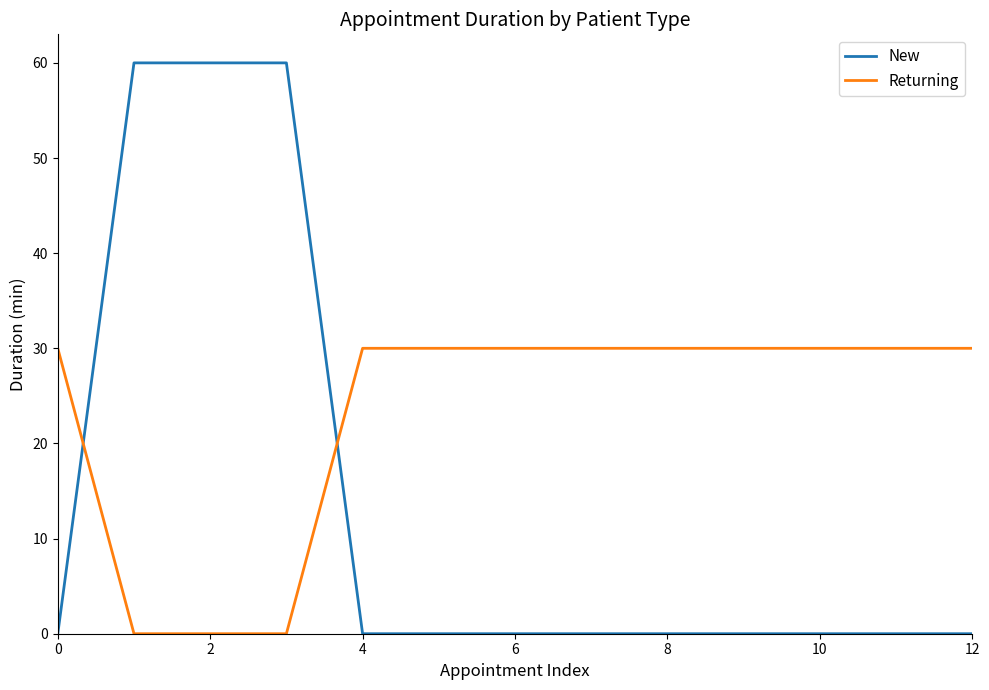

Which series has the widest spread of values?

New